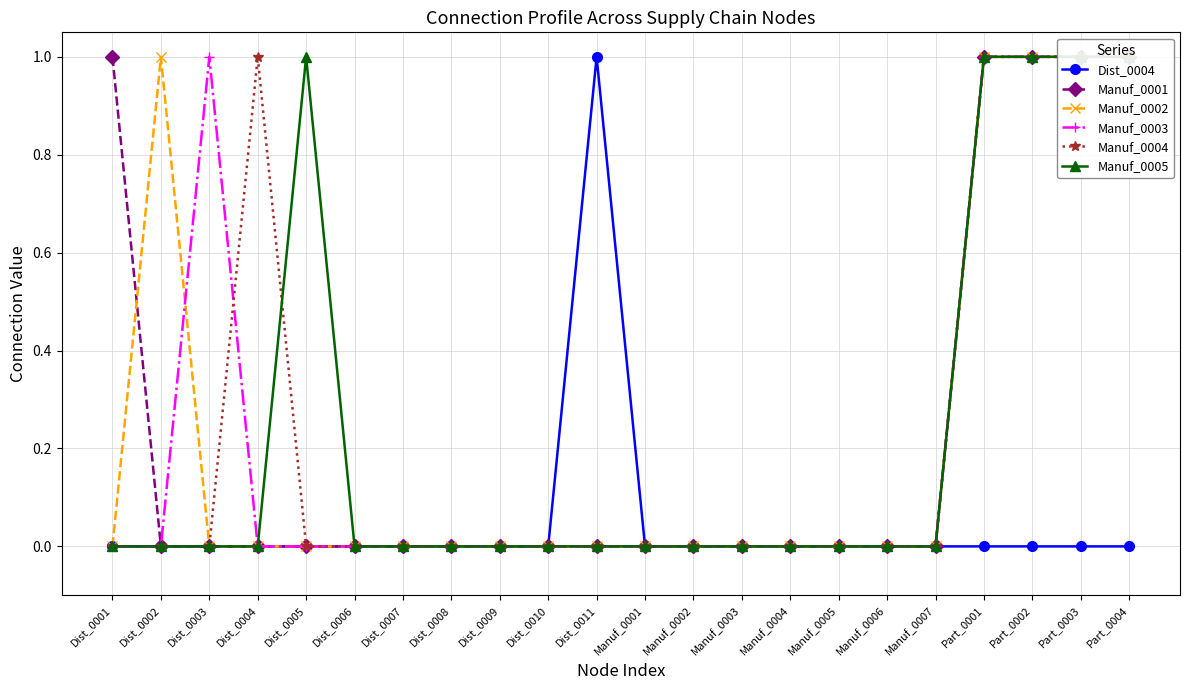

Does the chart have visible grid lines?

Yes